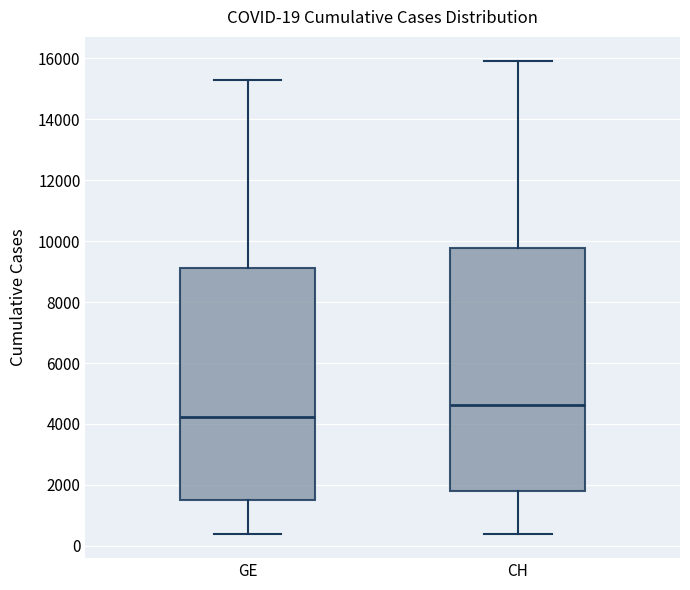

Which box's median line is the highest?

CH